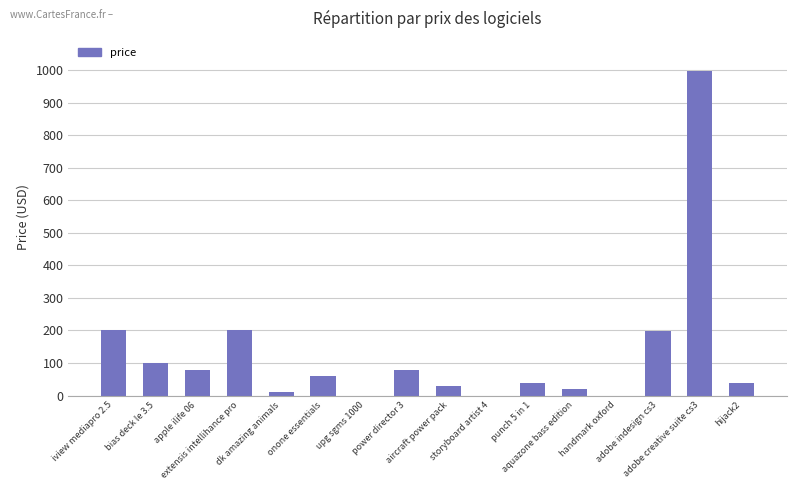

The value at bias deck le 3.5 is 99.0. True or false?

True